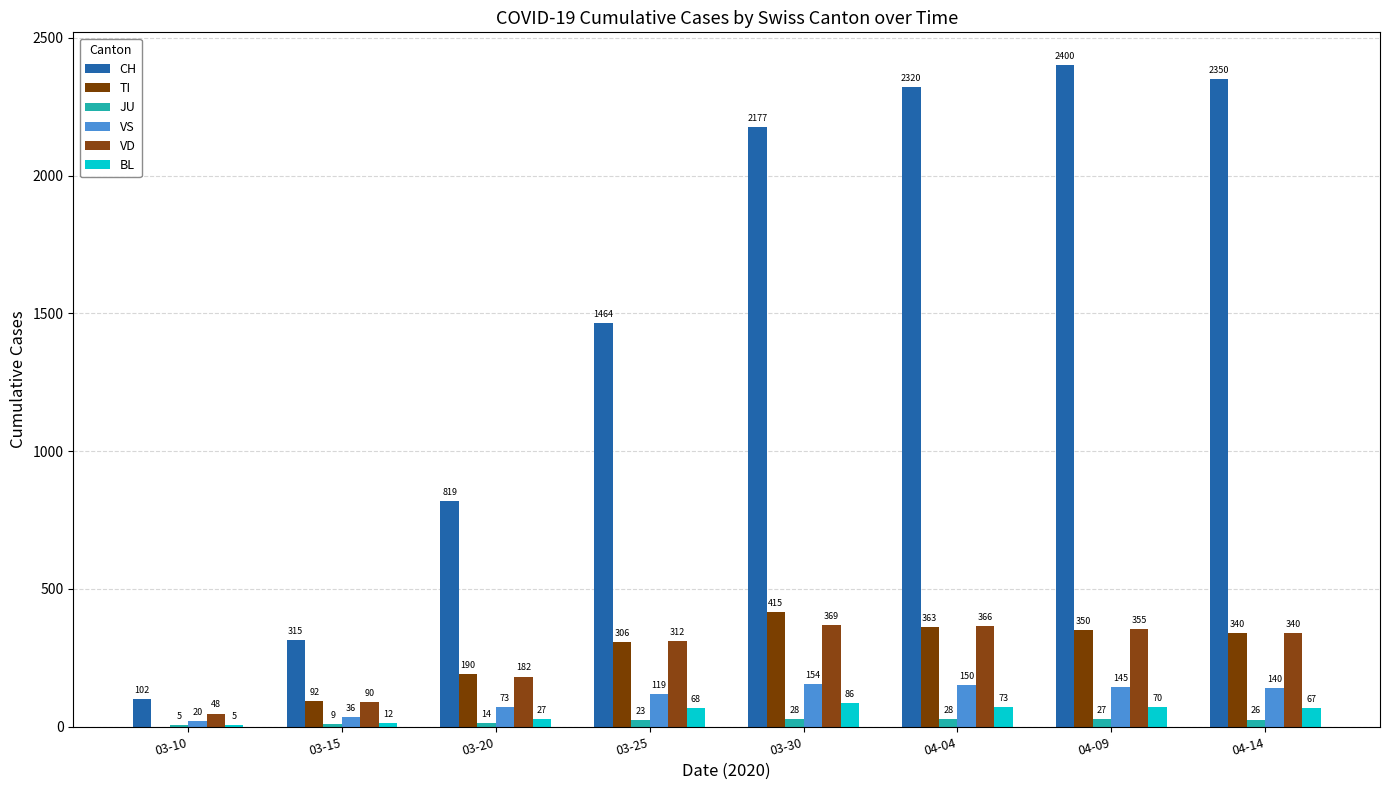

Which series has the widest spread of values?

CH